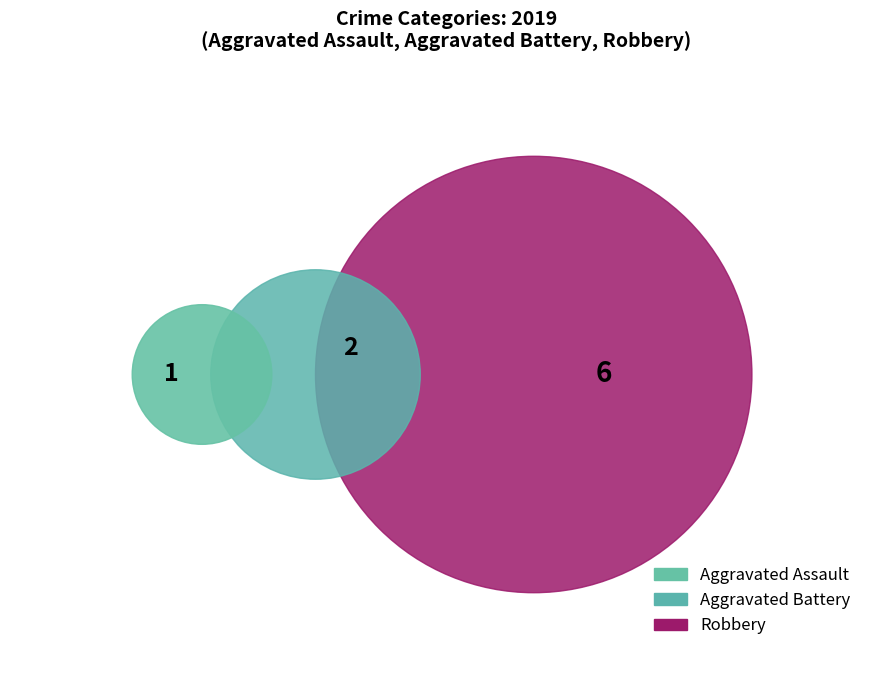

To the nearest percent, what is the average slice percentage?

33%